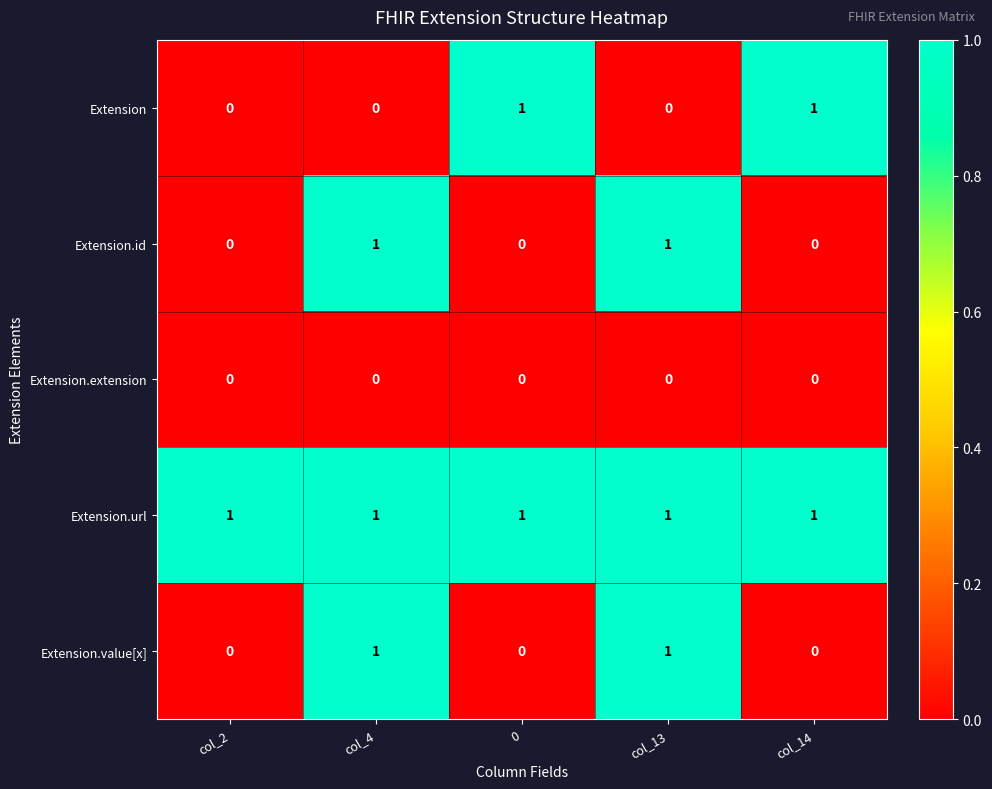

Which series changed the most between col_2 and col_14?

Extension